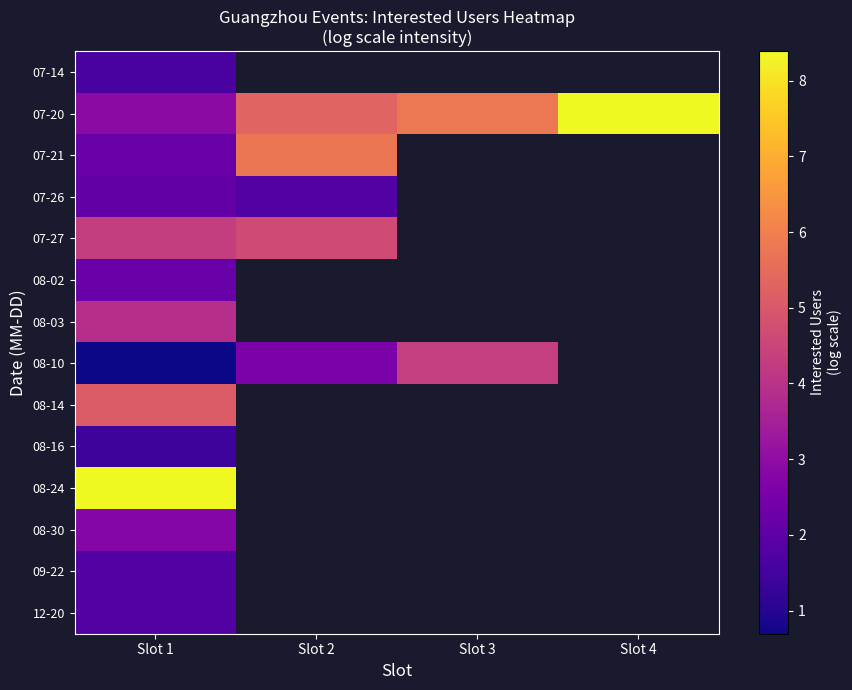

At how many categories does at least one series exceed 1?

4